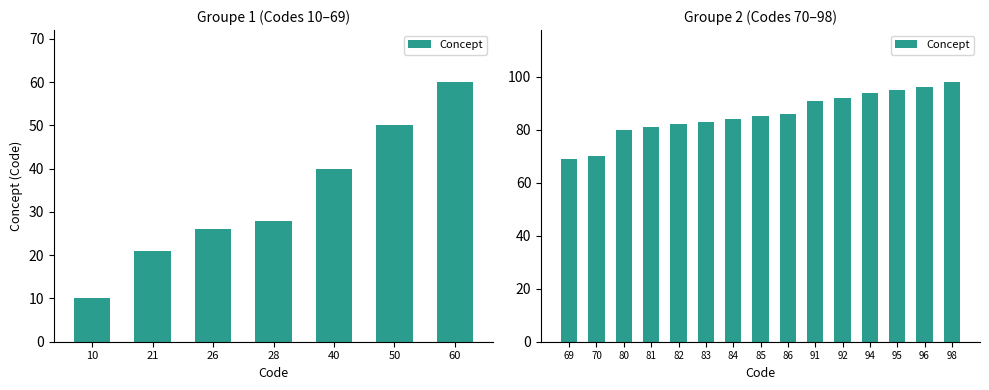

Are the bars horizontal?

No